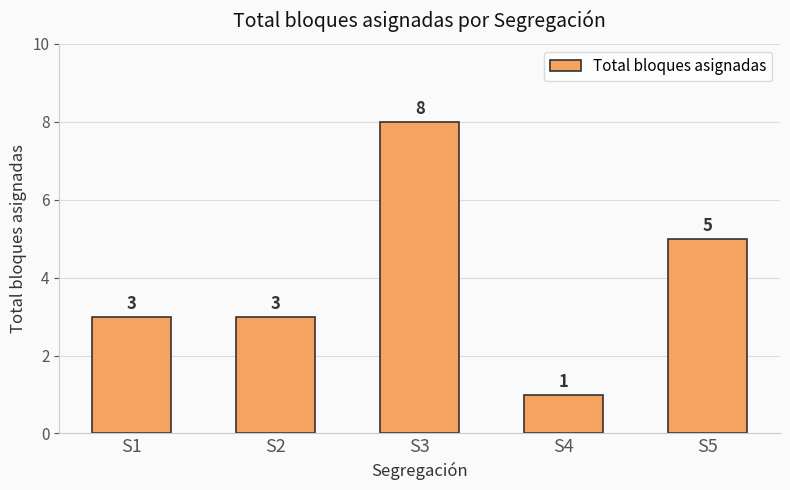

Which label corresponds to the smallest value in the chart?

S4